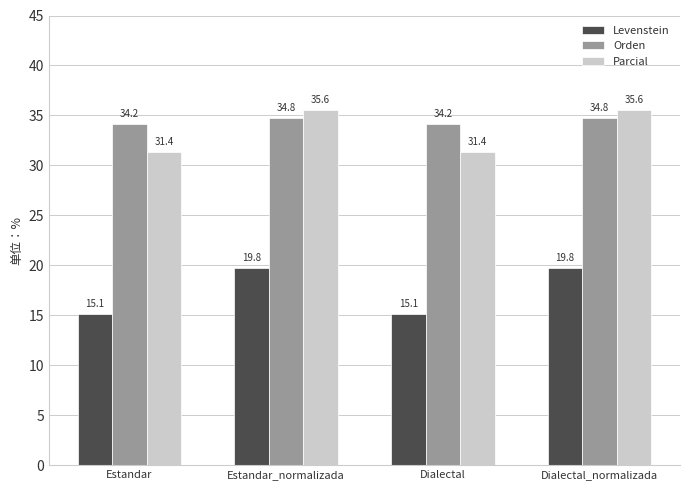

How many groups of bars are there?

4